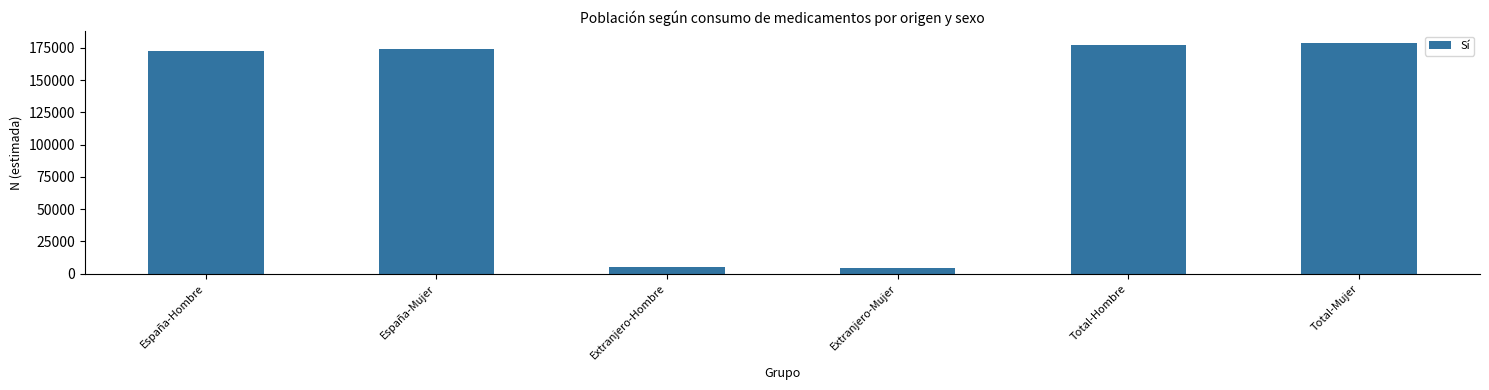

What position from the left is Total-Mujer?

6